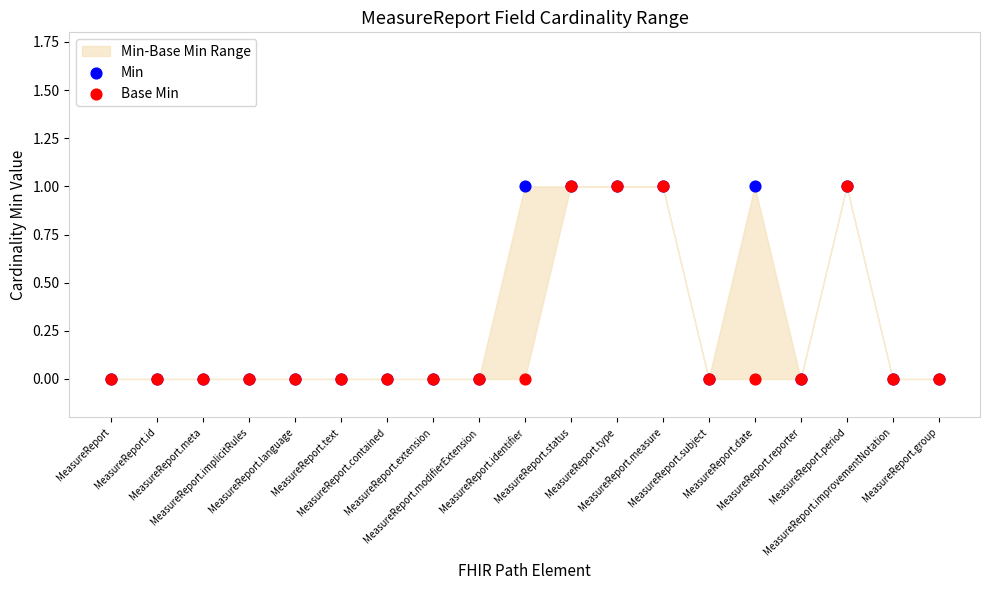

Which series contains the highest Y value?

Min